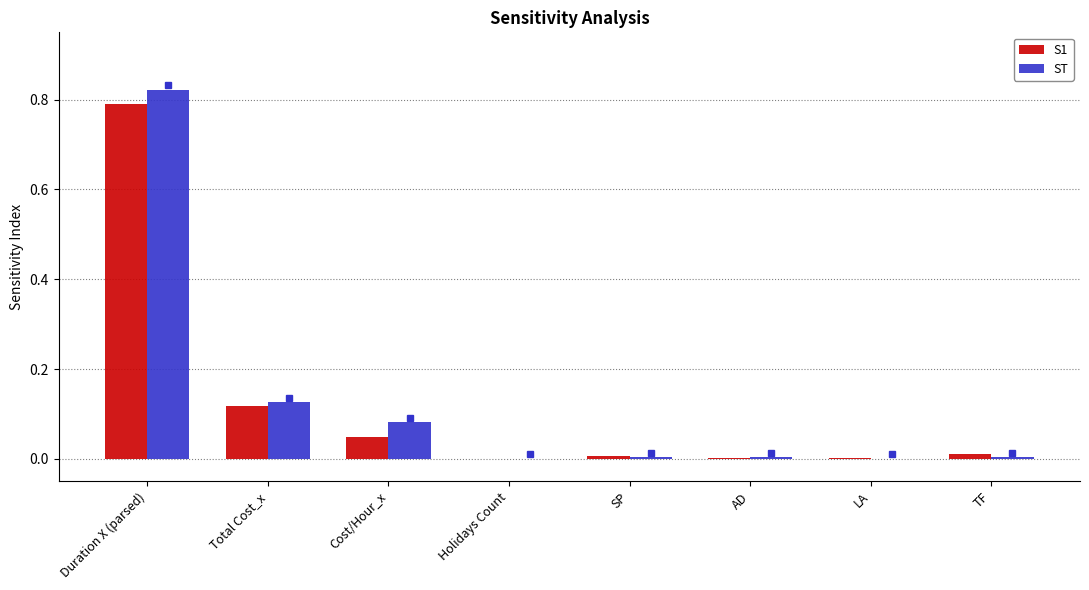

How many data points does each series have?

8